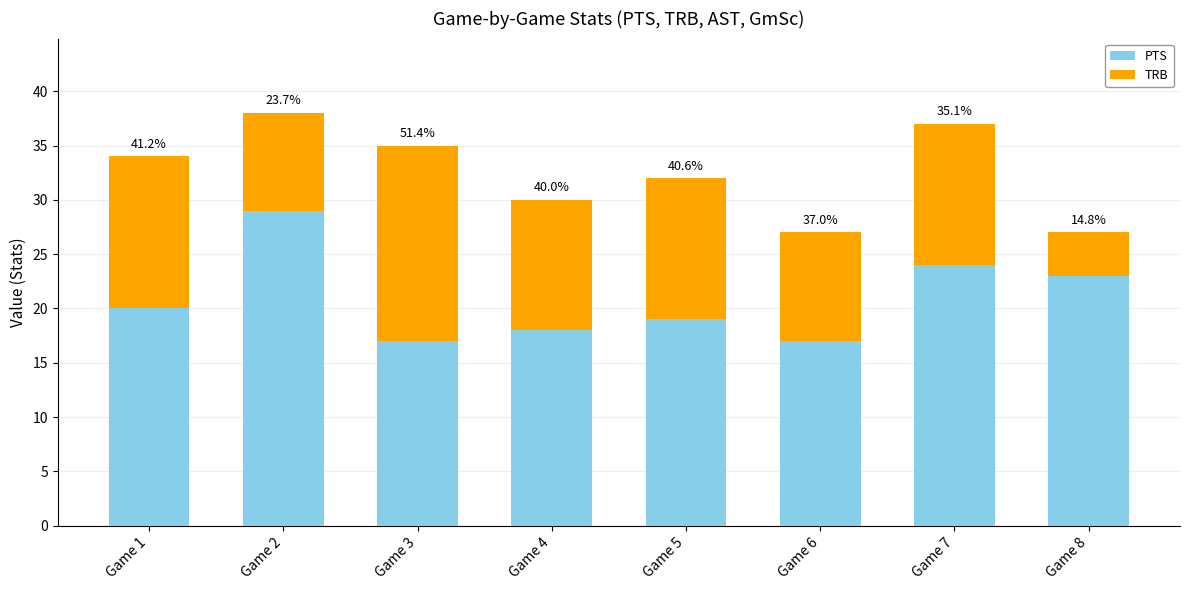

Is it true that TRB equals 16 at Game 2?

False